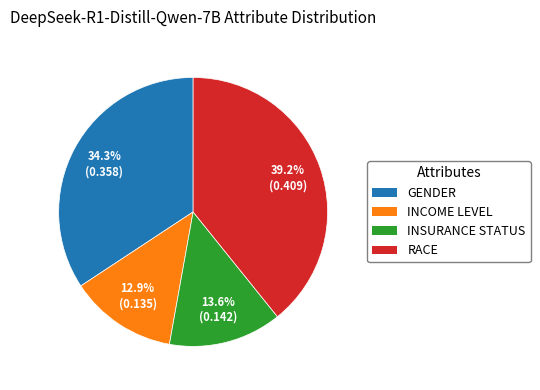

Is INCOME LEVEL the majority of the pie?

No